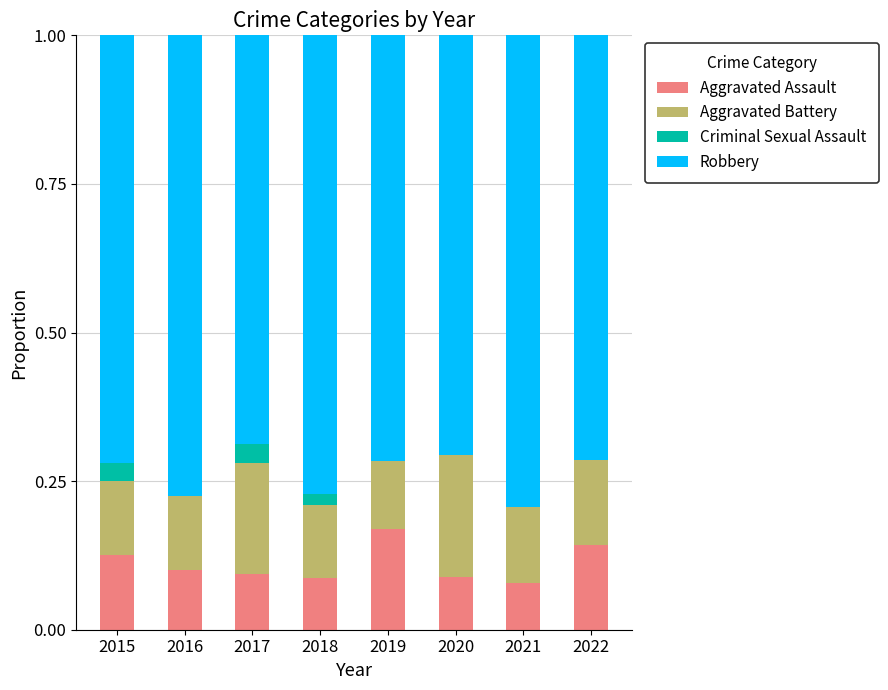

What is the total value across all series at 2017?

1.0